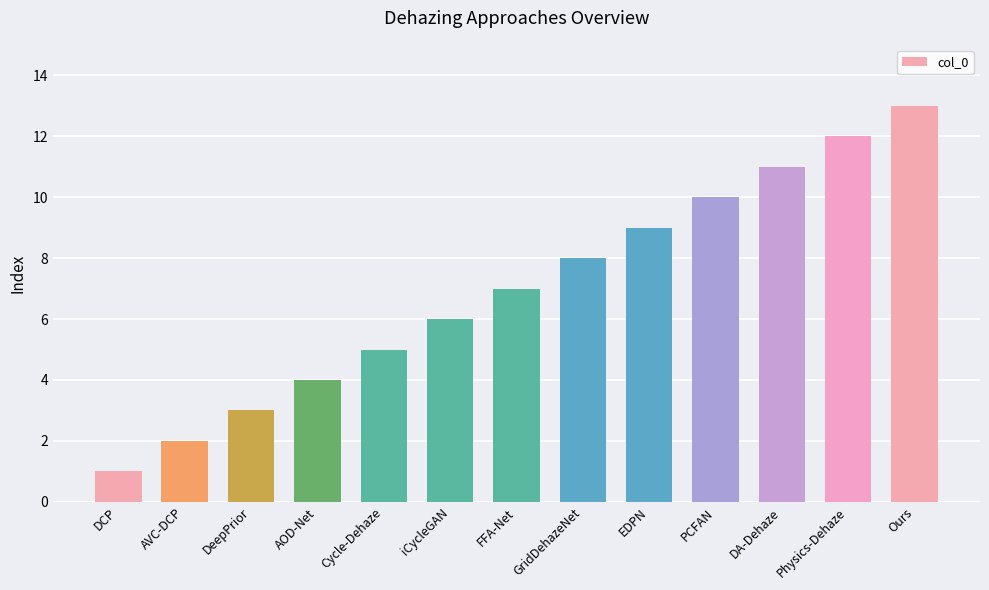

True or false: the data shows 5 at Ours.

False